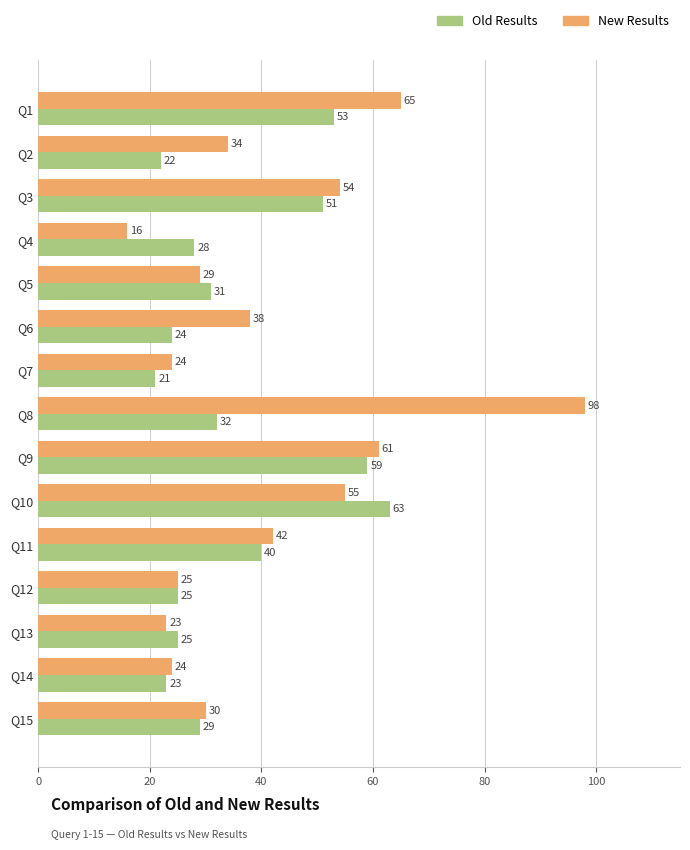

What is the difference between the New Results values at Q3 and Q8?

44